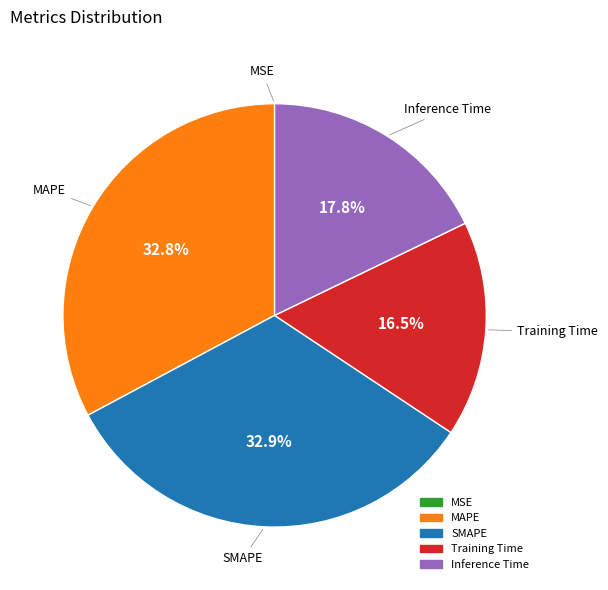

What portion of the pie excludes Training Time?

83.5%